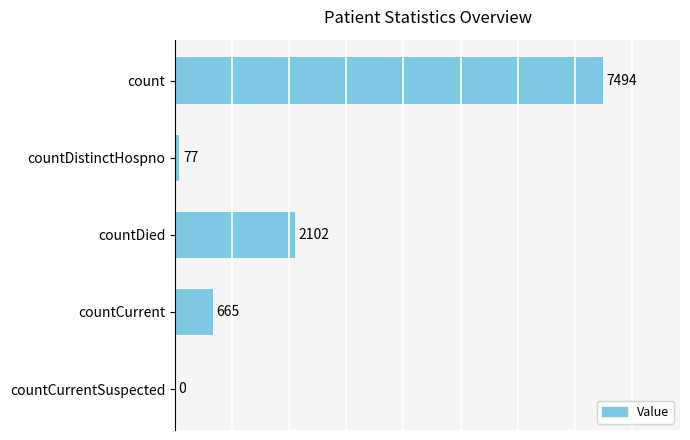

Reading bottom to top, extract all data points from this chart.

countCurrentSuspected=0	countCurrent=665	countDied=2102	countDistinctHospno=77	count=7494